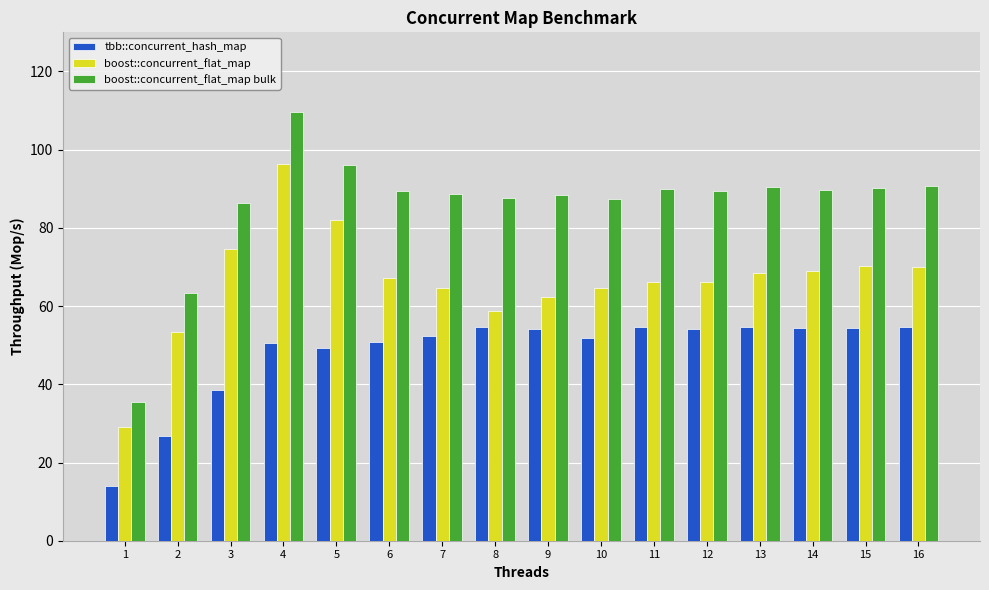

How many bars are there in each group?

3